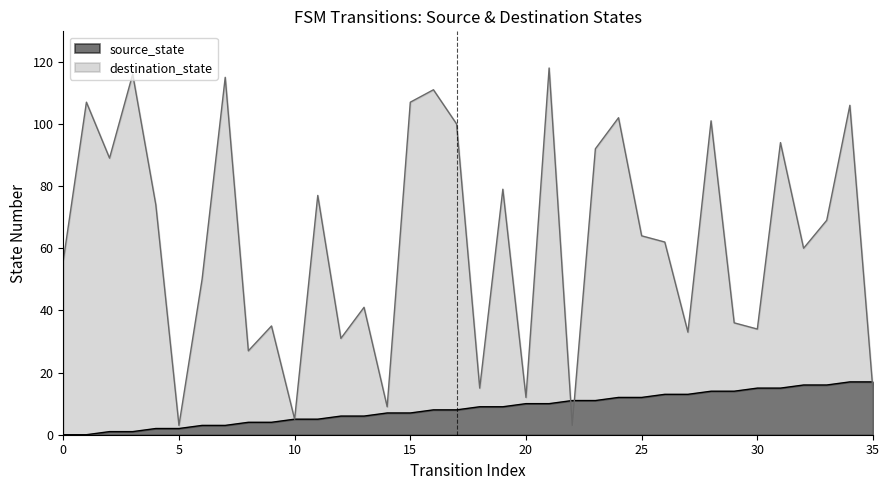

True or false: destination_state and source_state cross at least once.

True